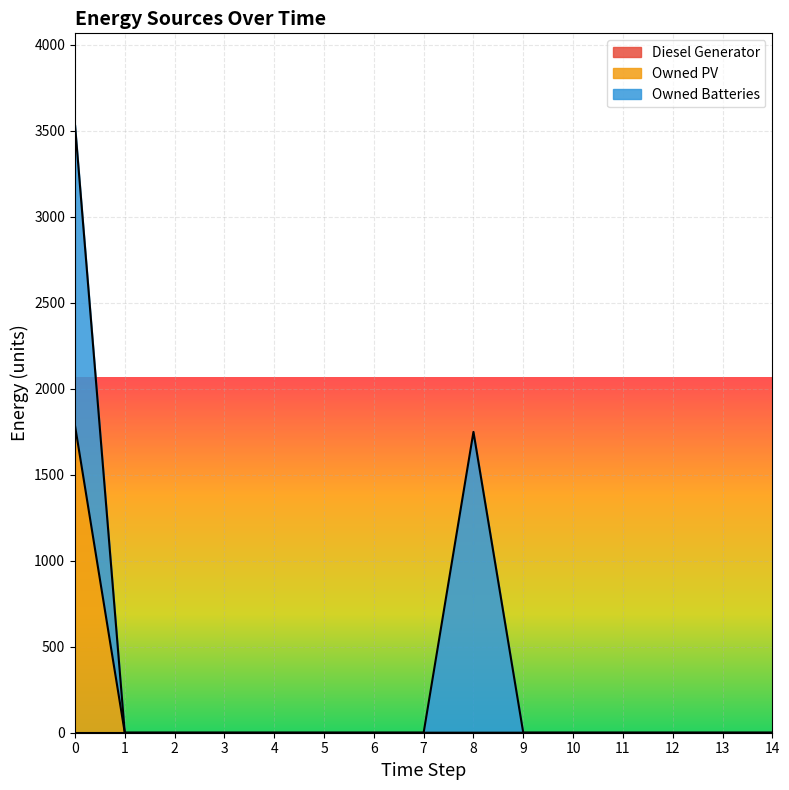

Is it true that Owned PV equals -930 at 5?

False